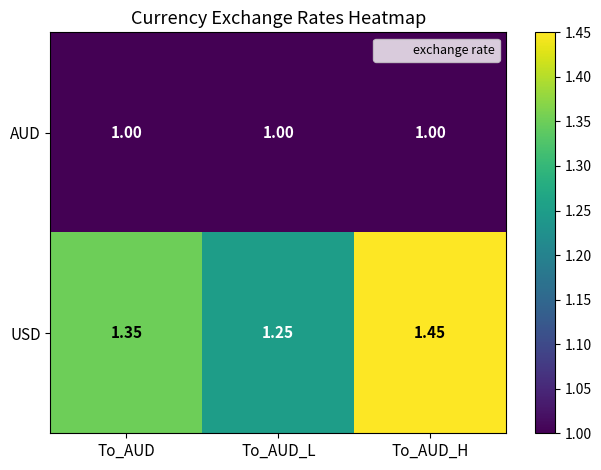

Rank the series by their average value, from highest to lowest.

USD, AUD